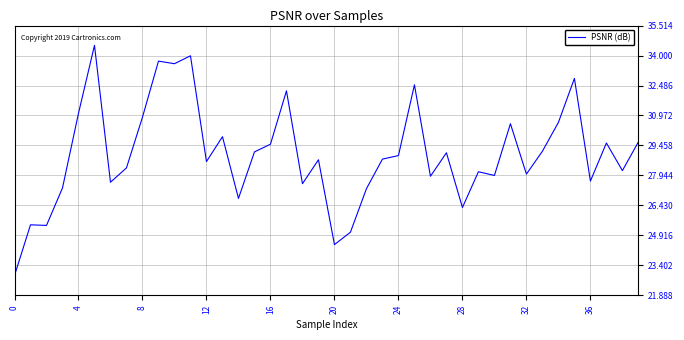

How many lines are shown in the chart?

1